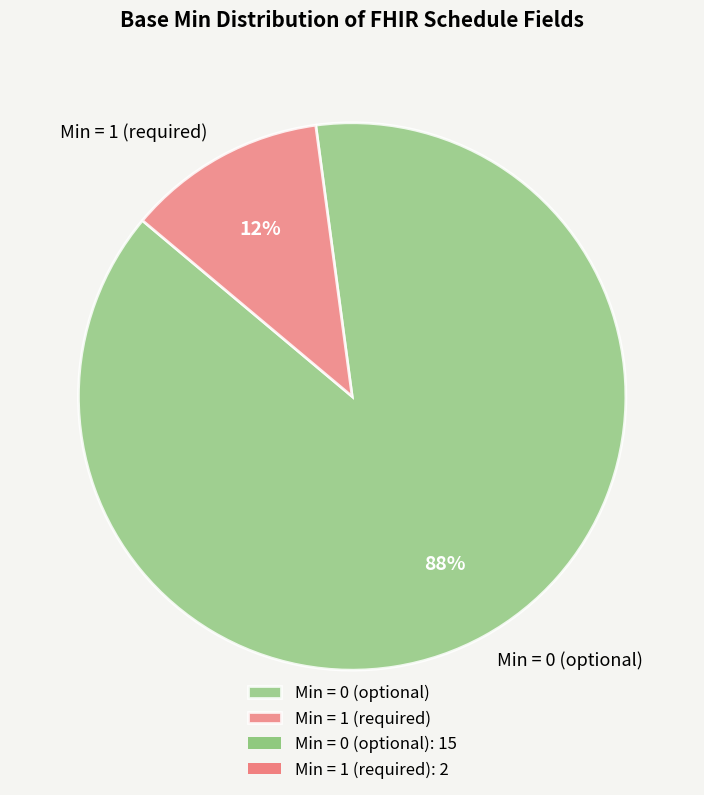

Which category has the smallest portion of the pie?

Min = 1 (required)